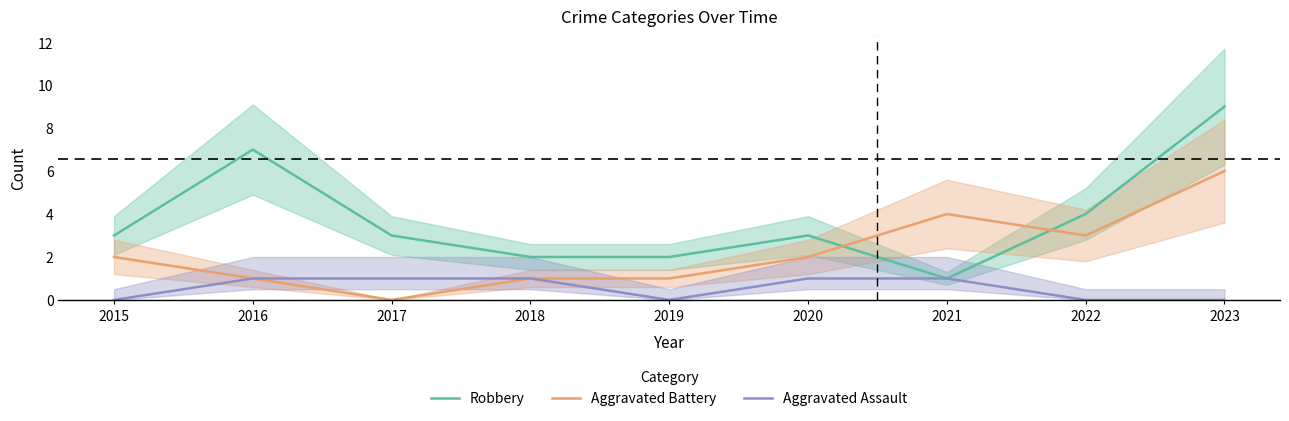

In Robbery, how many points are lower than both neighbors (excluding endpoints)?

1